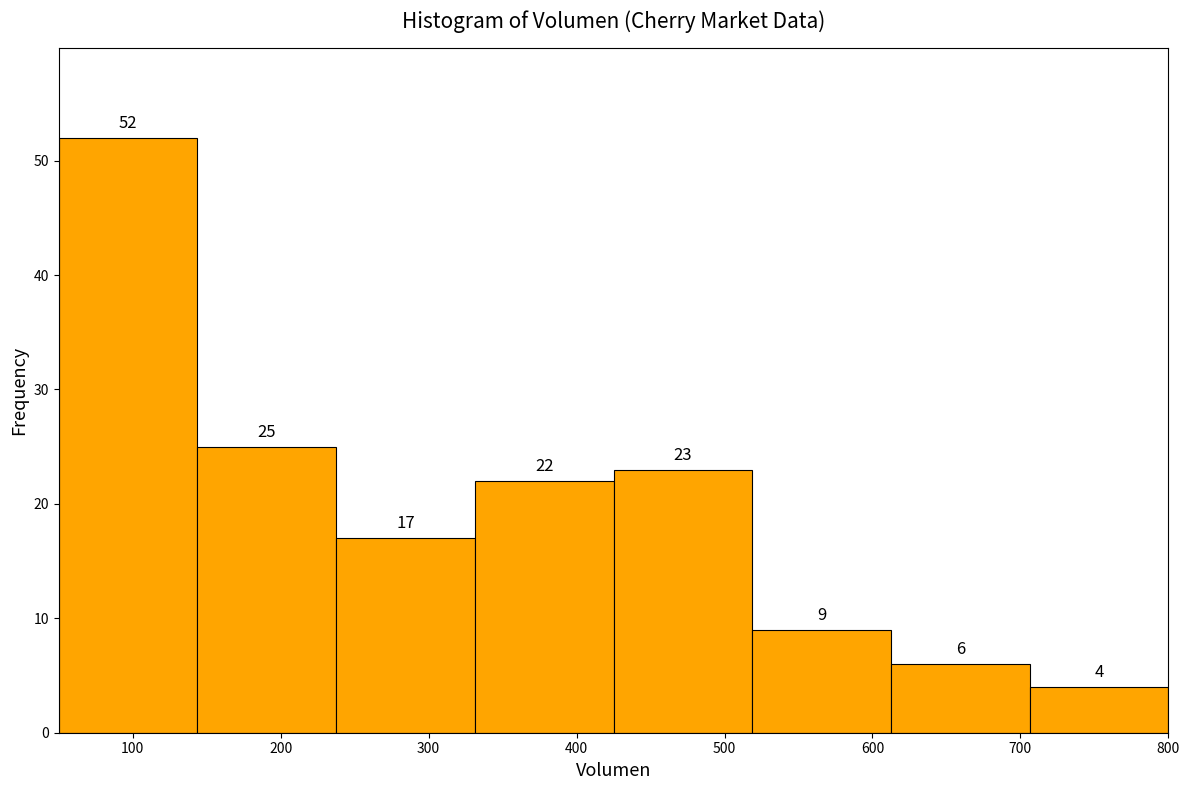

Reading left to right, list every bar in this chart as the range it spans on the x-axis followed by its height. The bar edges are not printed on the chart, so give them approximately, as read against the axis.

50 to 140: 52
140 to 240: 25
240 to 330: 17
330 to 430: 22
430 to 520: 23
520 to 610: 9
610 to 710: 6
710 to 800: 4